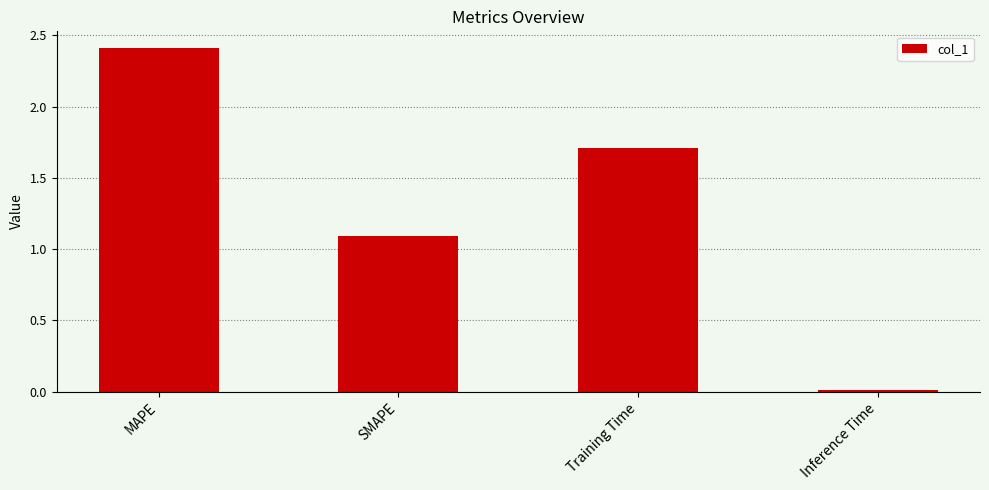

Rank the categories by value from lowest to highest.

Inference Time, SMAPE, Training Time, MAPE